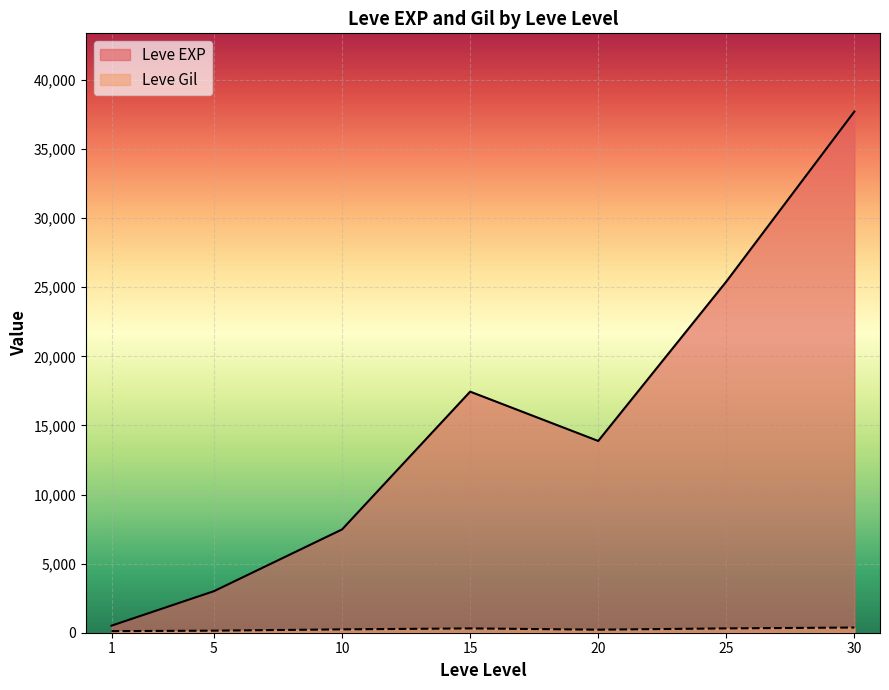

The value of Leve EXP at 25 is 25250. True or false?

True